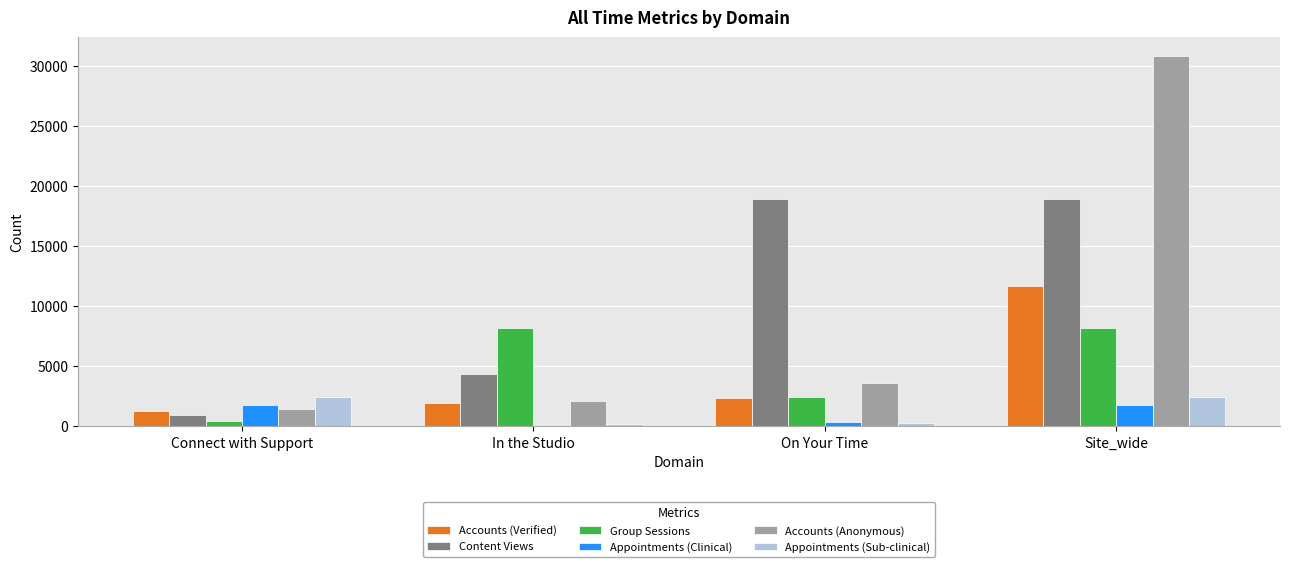

Does the chart contain stacked bars?

No